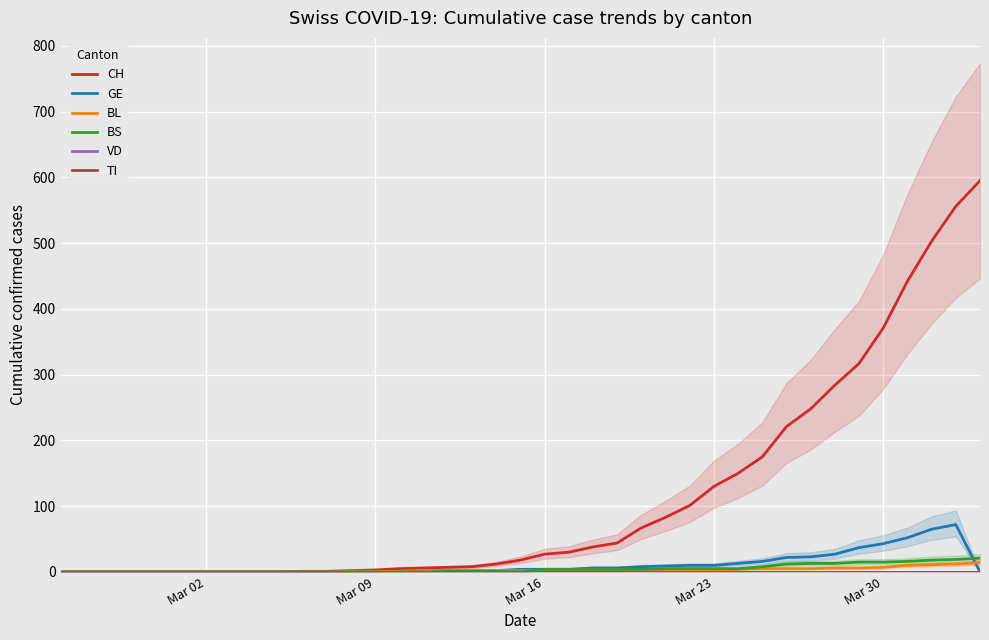

Reading left to right, extract all data points from this chart.

CH: 0	0	0	0	0	0	0	0	0	0	1	1	2	3	5	6	7	8	12	18	27	30	38	44	67	83	101	130	150	175	221	248	284	317	371	442	503	556	595
GE: 0	0	0	0	0	0	0	0	0	0	0	0	0	1	2	2	2	2	2	4	4	4	6	6	8	9	10	10	13	16	22	23	27	37	43	52	65	72	0
BL: 0	0	0	0	0	0	0	0	0	0	0	0	1	1	1	2	2	2	2	2	2	2	2	2	3	3	3	3	4	5	5	5	6	6	7	10	11	12	14
BS: 0	0	0	0	0	0	0	0	0	0	0	0	0	0	0	0	1	1	1	0	4	4	4	4	4	5	5	5	5	8	12	13	13	15	15	16	18	19	21
VD: 0	0	0	0	0	0	0	0	0	0	0	0	0	0	0	0	0	0	0	0	0	0	0	0	0	0	0	0	0	0	0	0	0	0	0	0	0	0	0
TI: 0	0	0	0	0	0	0	0	0	0	0	0	0	0	0	0	0	0	0	0	0	0	0	0	0	0	0	0	0	0	0	0	0	0	0	0	0	0	0